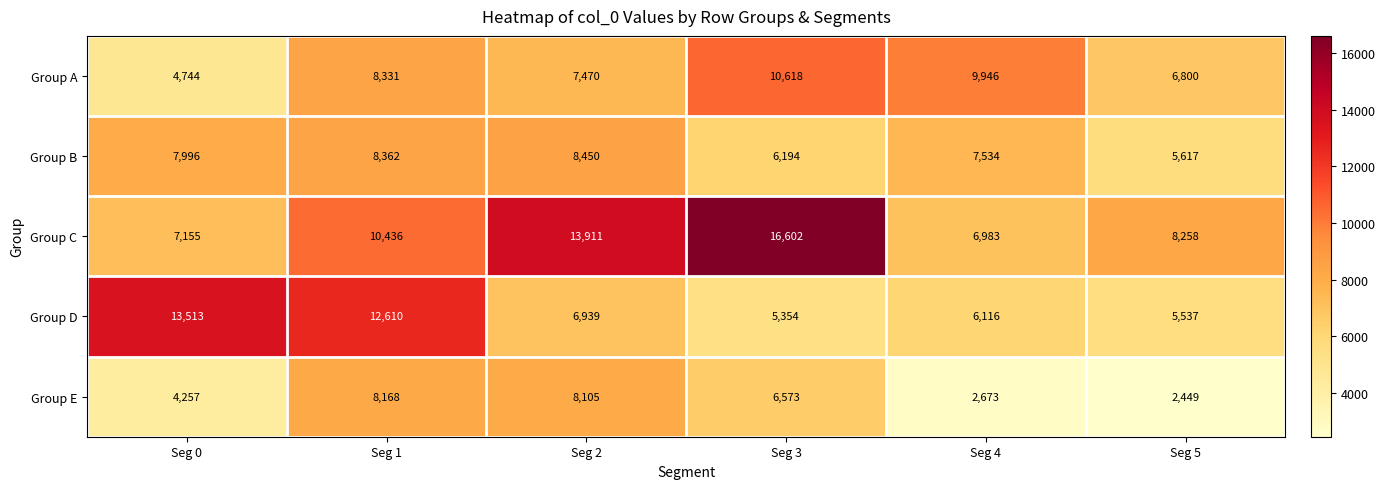

Reading left to right, what are all the values shown in this chart?

Group A: 4744	8331	7470	10618	9946	6800
Group B: 7996	8362	8450	6194	7534	5617
Group C: 7155	10436	13911	16602	6983	8258
Group D: 13513	12610	6939	5354	6116	5537
Group E: 4257	8168	8105	6573	2673	2449